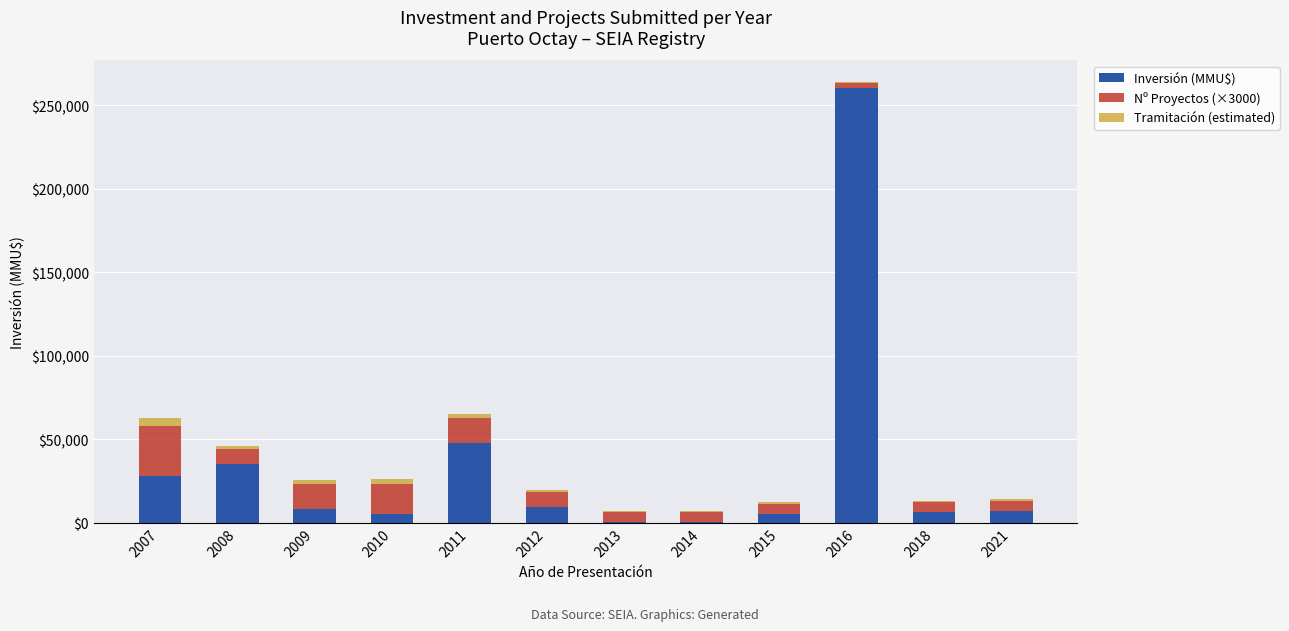

Count the number of categories in the chart.

12